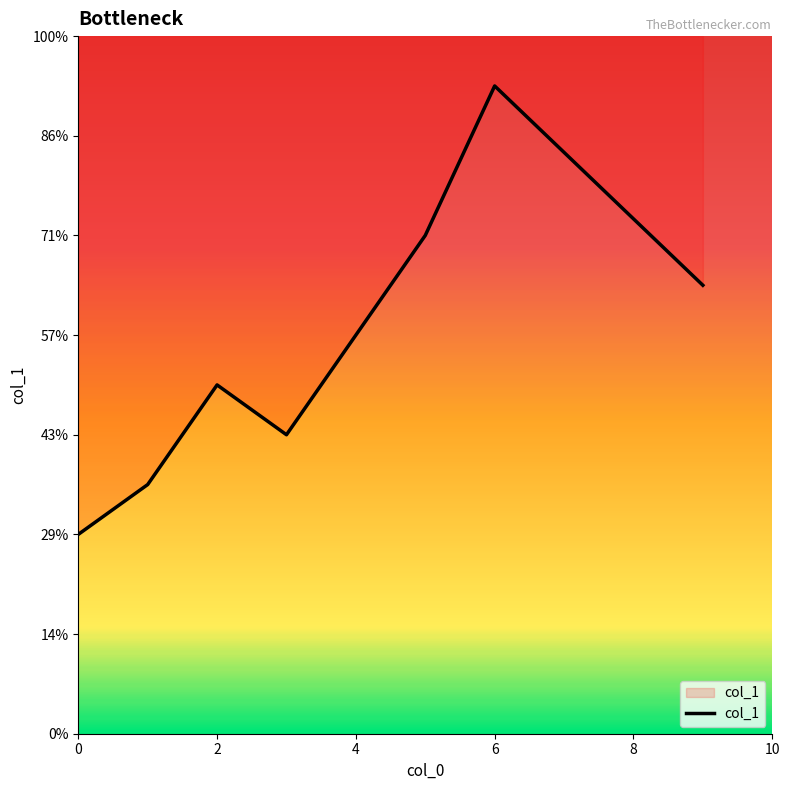

Is this an area chart (filled region under the line)?

No